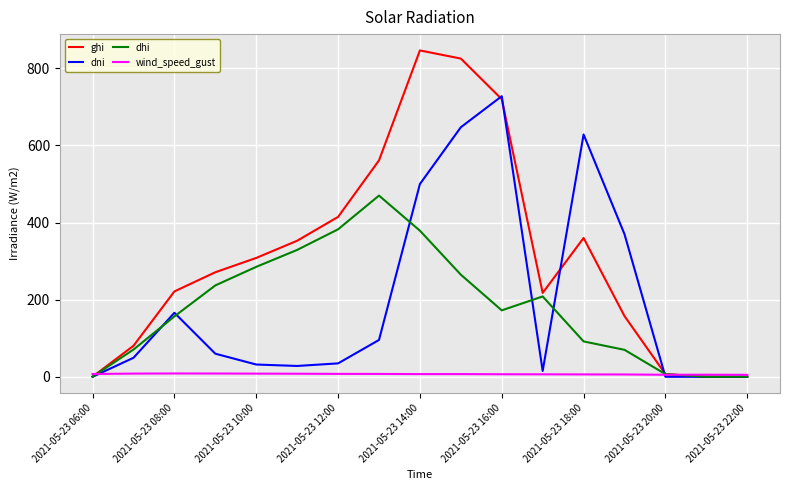

Which series has the widest spread of values?

ghi